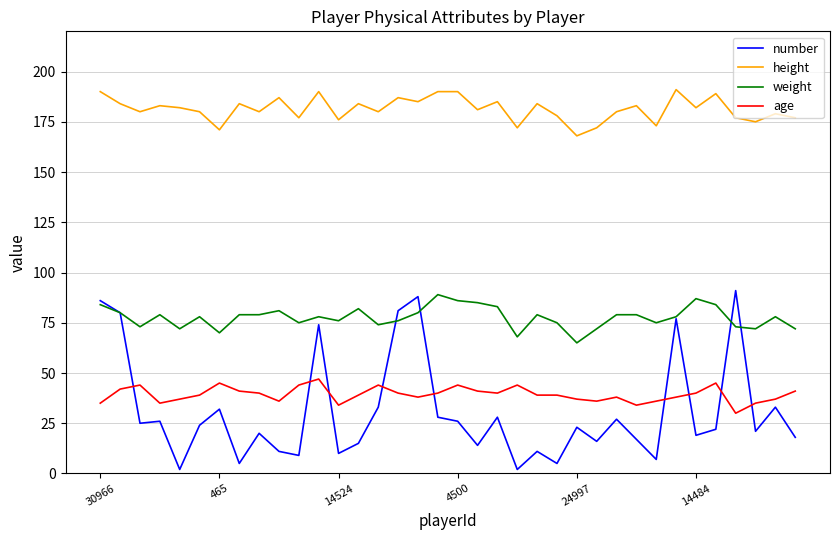

True or false: weight and height intersect in this chart.

False